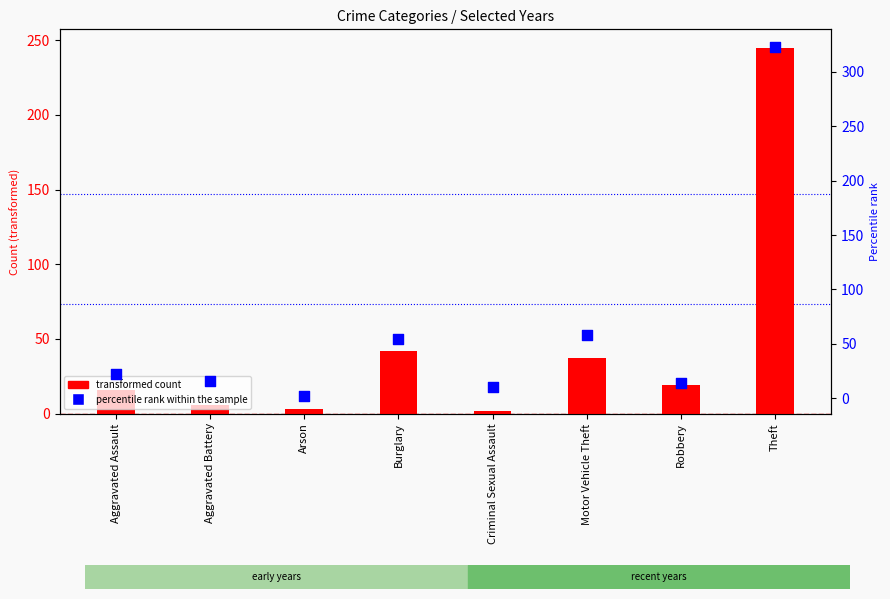

Which series has the widest spread of Y values?

percentile rank within the sample